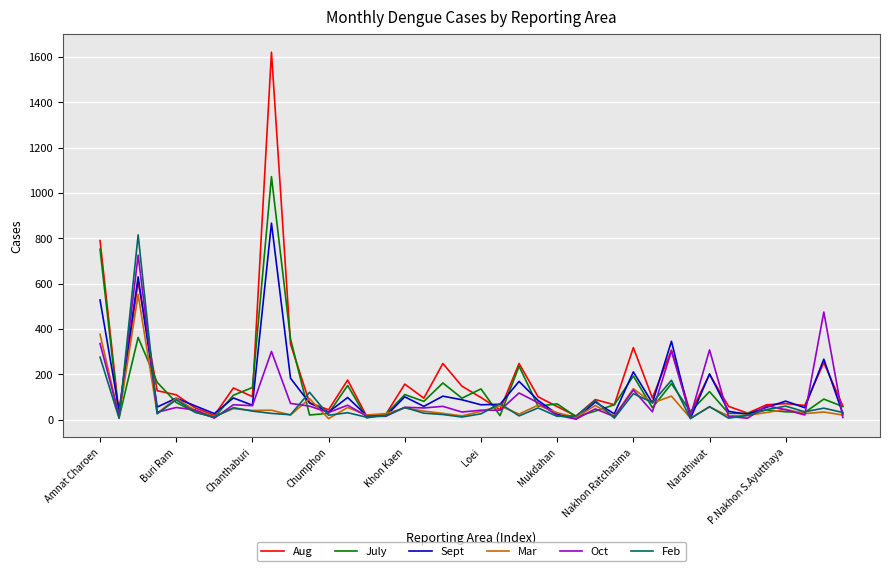

What is the minimum value for Mar?

5